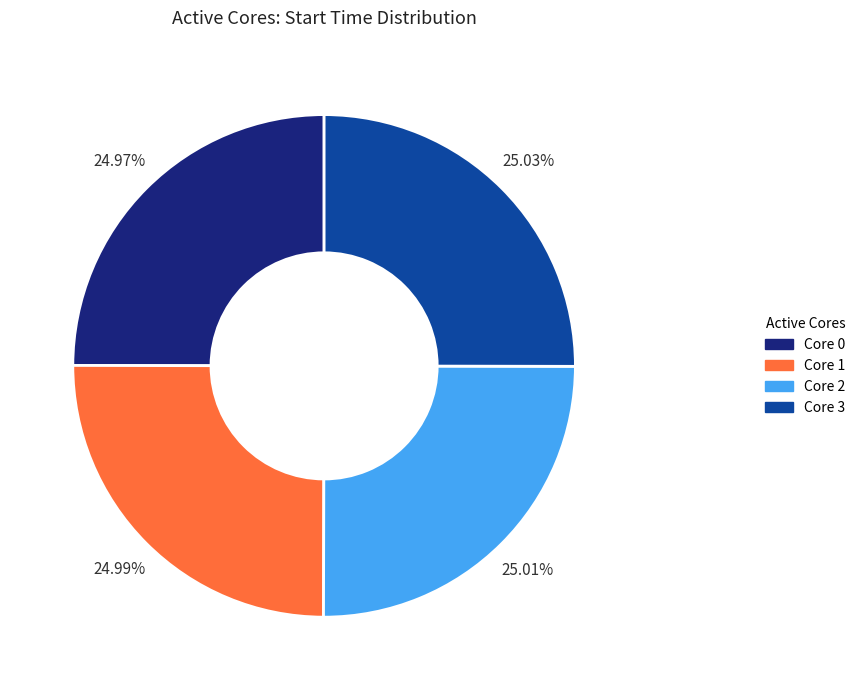

Is there a majority slice in this chart?

No